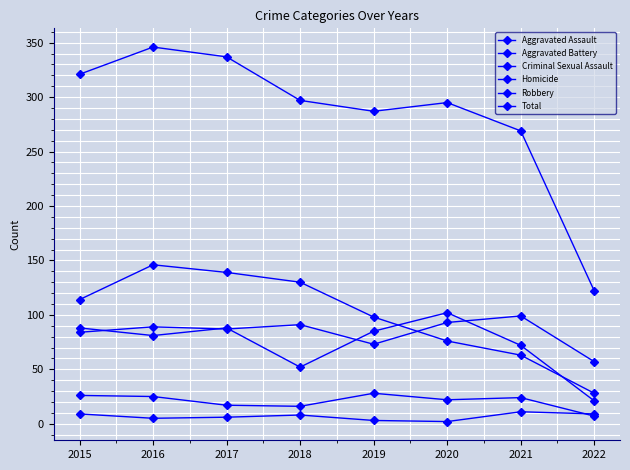

True or false: Robbery and Criminal Sexual Assault cross at least once.

False